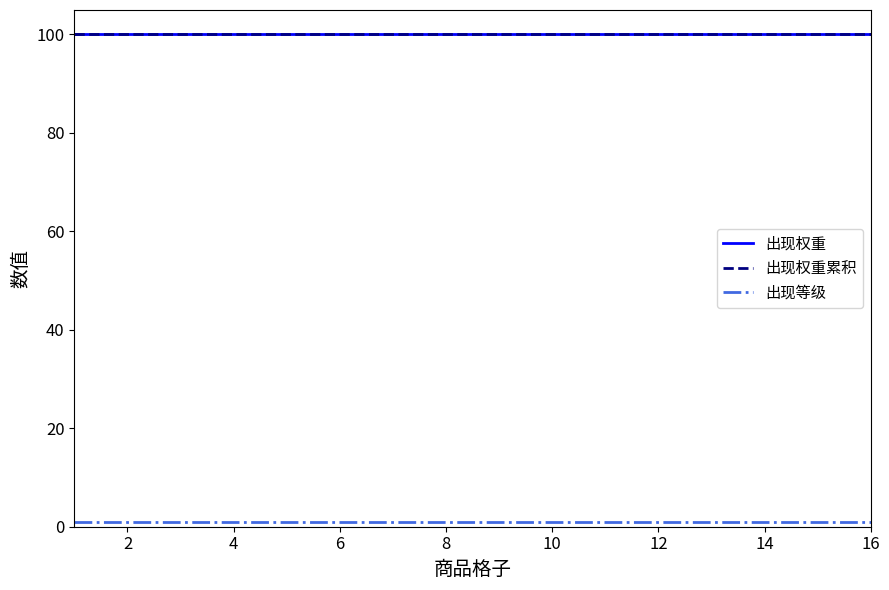

Does the chart display data point markers on the line(s)?

No